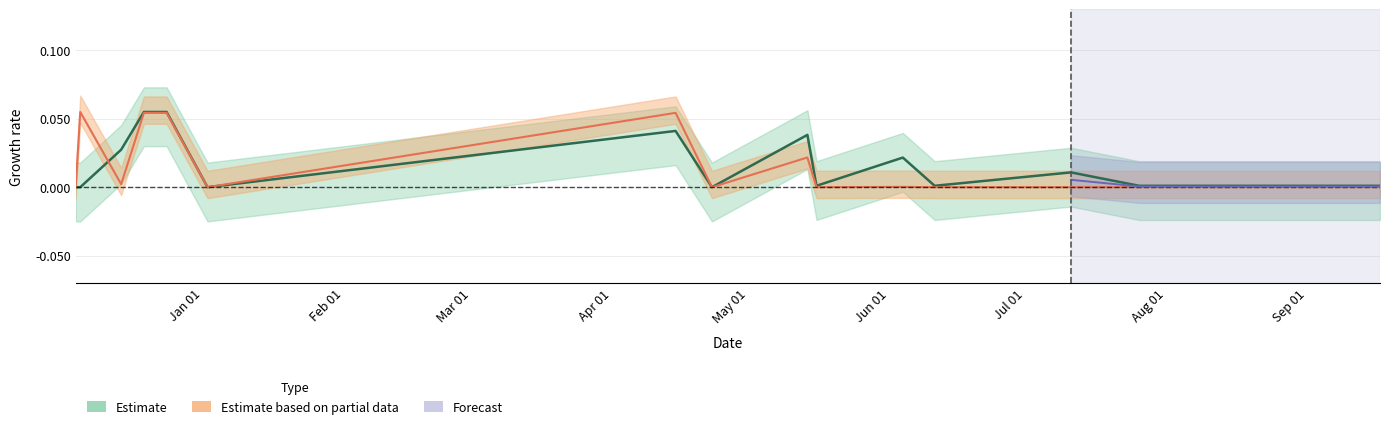

How many interior local peaks does the Activity series have?

4